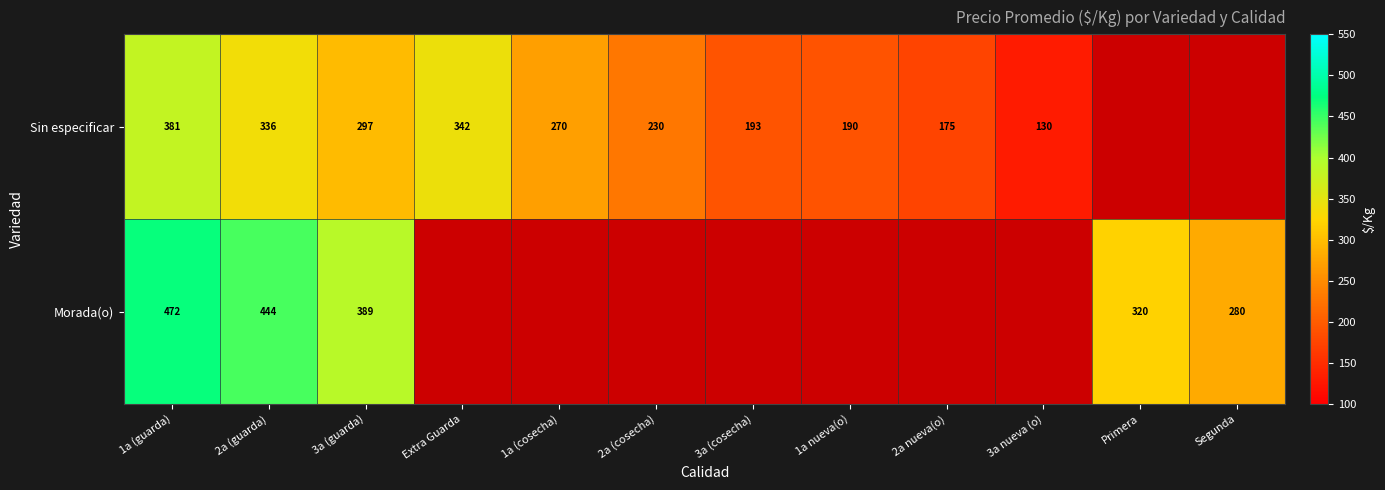

Is it true that Morada(o) equals 97 at Primera?

False